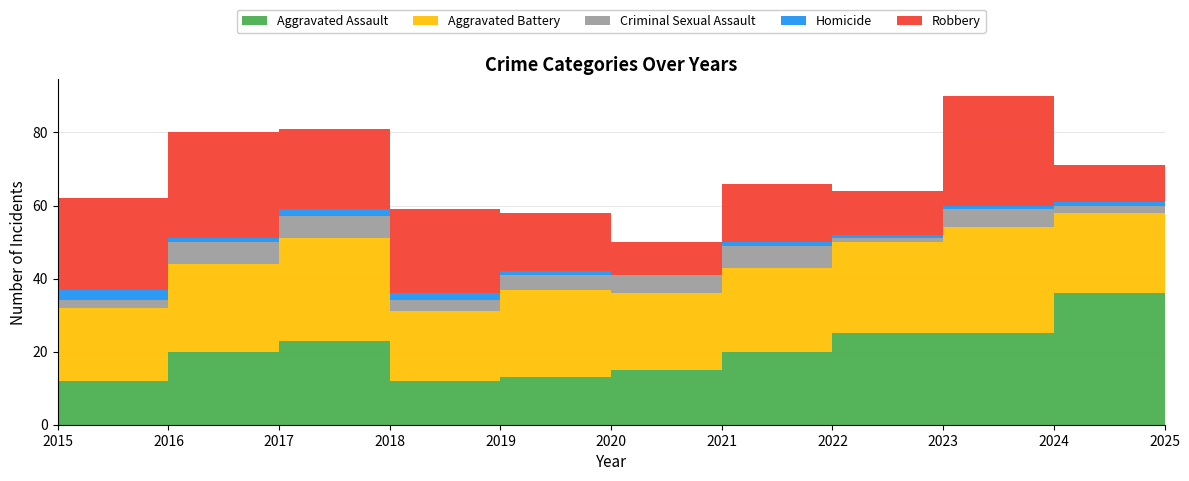

Reading right to left, what are all the values shown in this chart?

Aggravated Assault: 17	36	25	25	20	15	13	12	23	20	12
Aggravated Battery: 27	22	29	25	23	21	24	19	28	24	20
Criminal Sexual Assault: 1	2	5	1	6	5	4	3	6	6	2
Homicide: 2	1	1	1	1	0	1	2	2	1	3
Robbery: 15	10	30	12	16	9	16	23	22	29	25